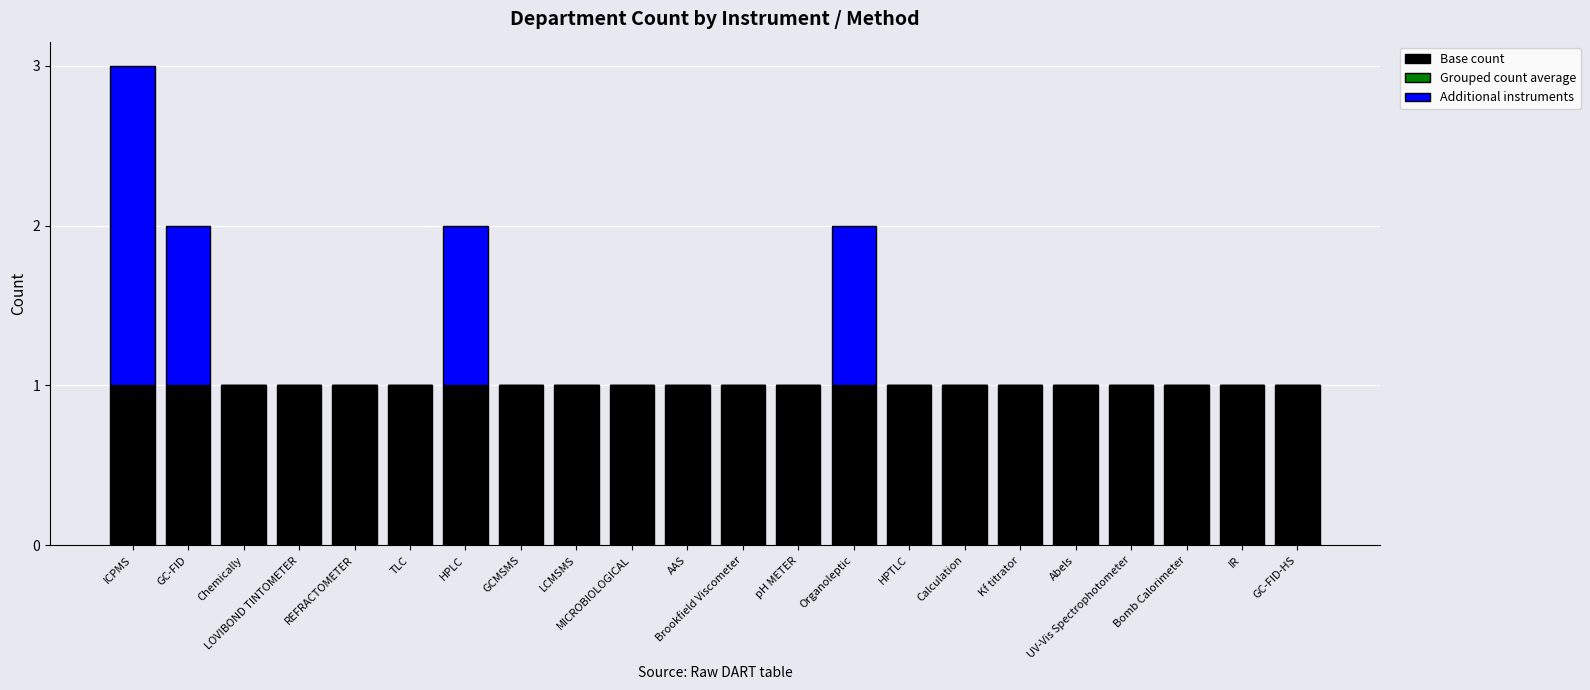

True or false: Base count has a value of 1 at Calculation.

True